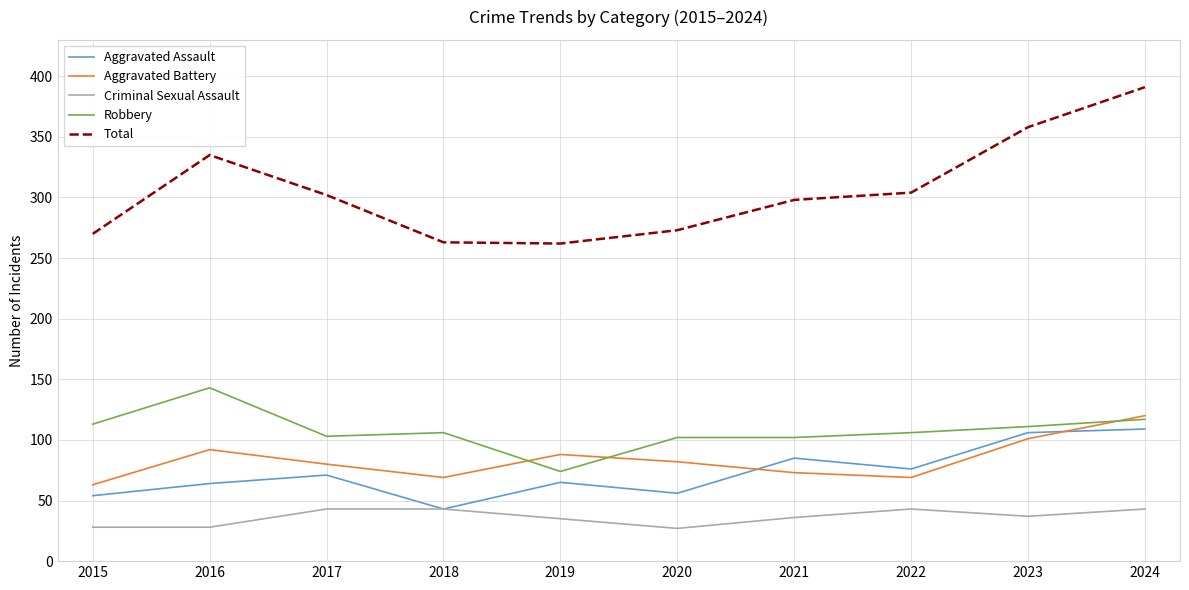

What is the maximum value for Robbery?

143